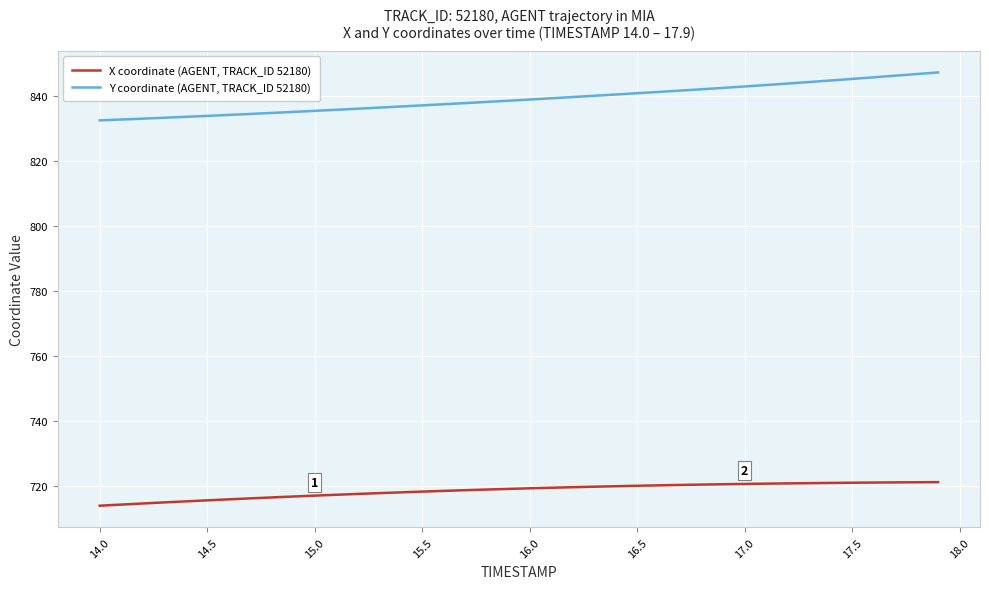

Rank the series by their maximum value, from highest to lowest.

Y coordinate (AGENT, TRACK_ID 52180), X coordinate (AGENT, TRACK_ID 52180)